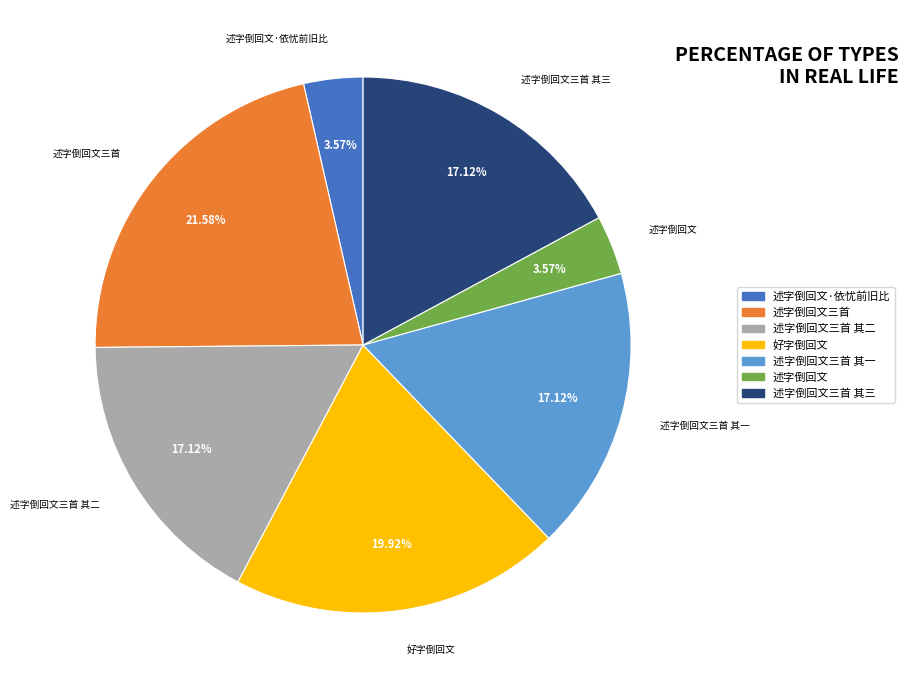

To the nearest percent, what percentage of the pie is 述字倒回文·依忧前旧比?

4%